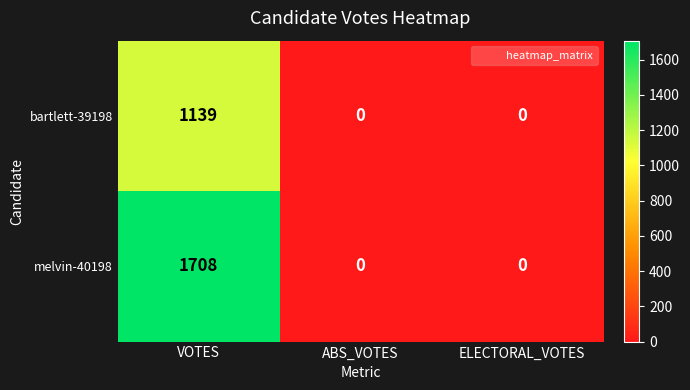

True or false: melvin-40198 has a value of 2911 at VOTES.

False